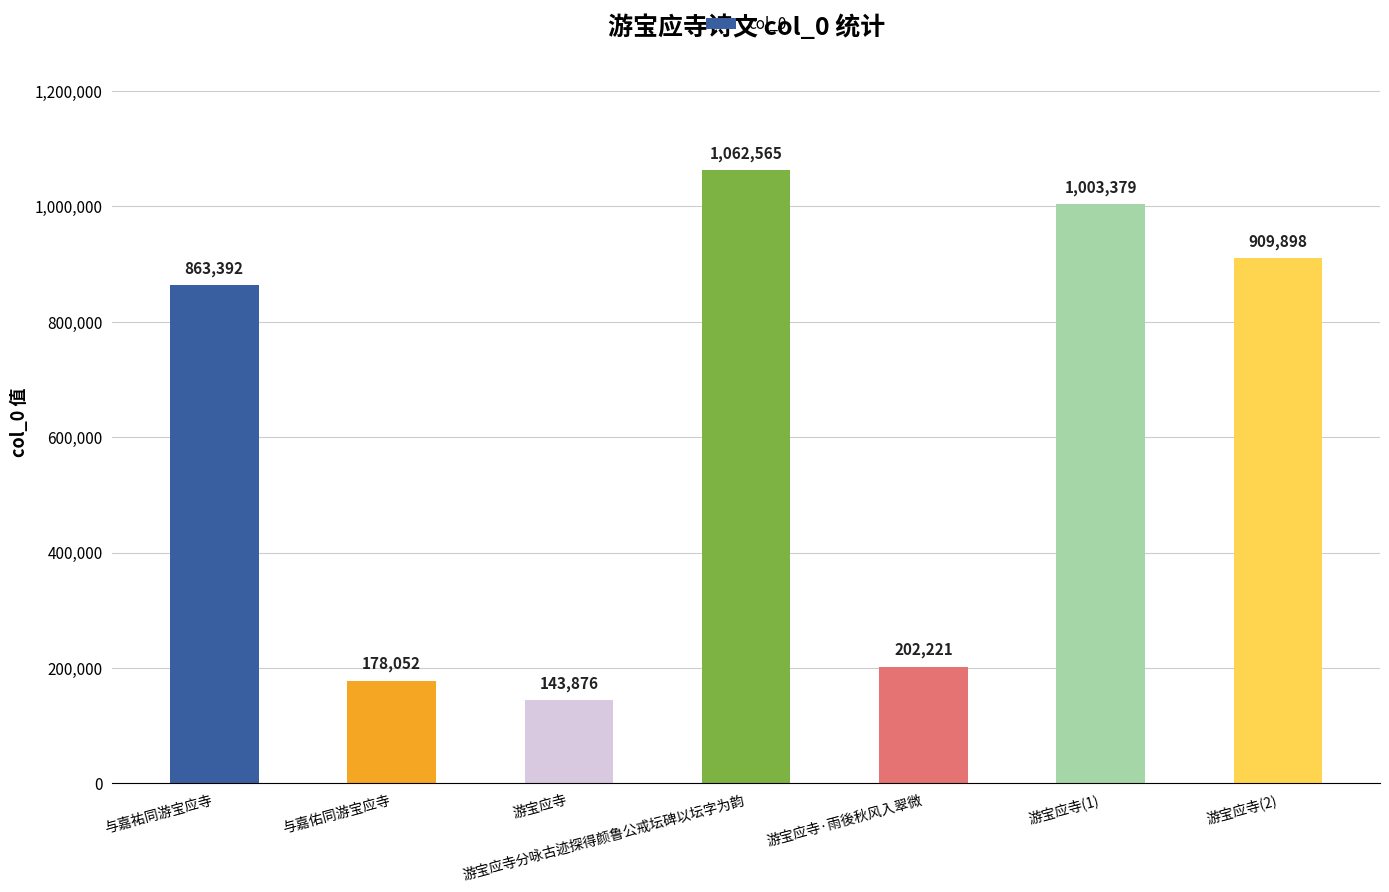

Where is the data nearest to the value 603220?

与嘉祐同游宝应寺